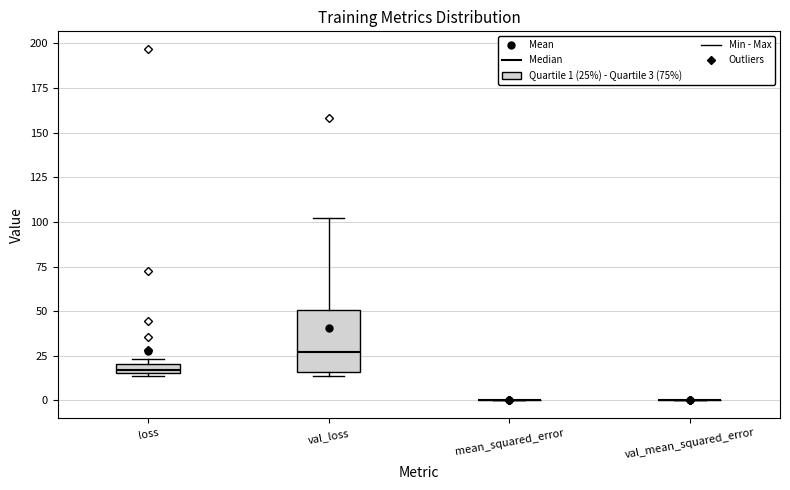

Which box is the tallest, from its lower edge to its upper edge?

val_loss